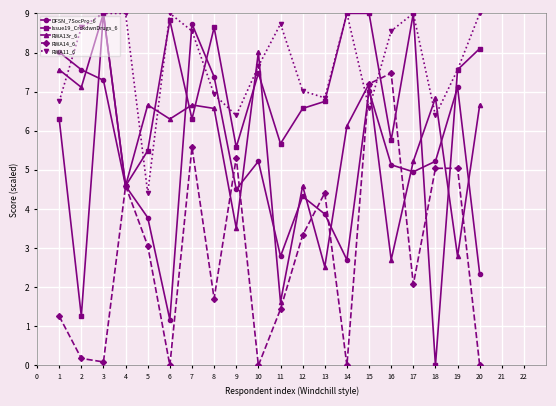

True or false: RWA11_6 has more than 1 points higher than both neighbors.

True